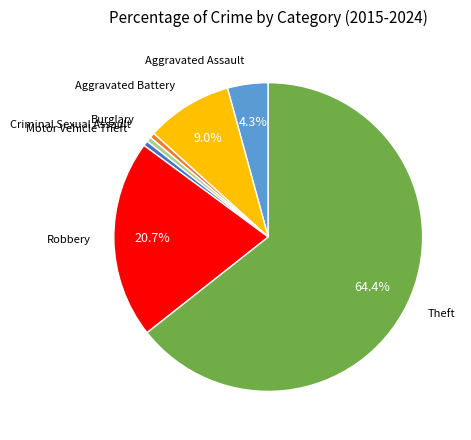

To the nearest percent, what is the average slice percentage?

14%